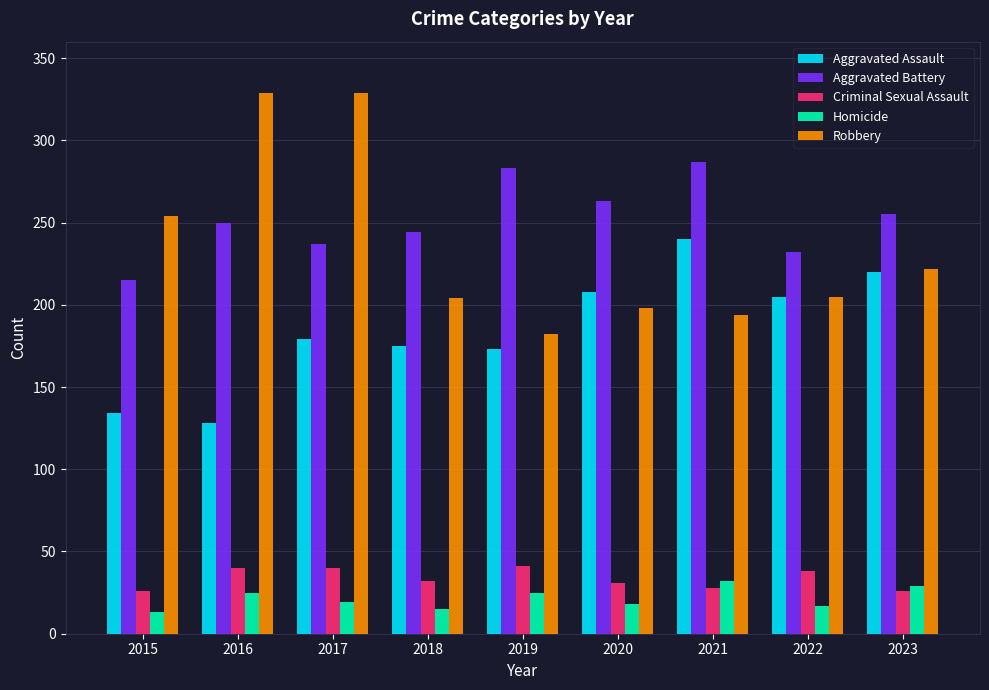

What is the total value across all series at 2015?

642